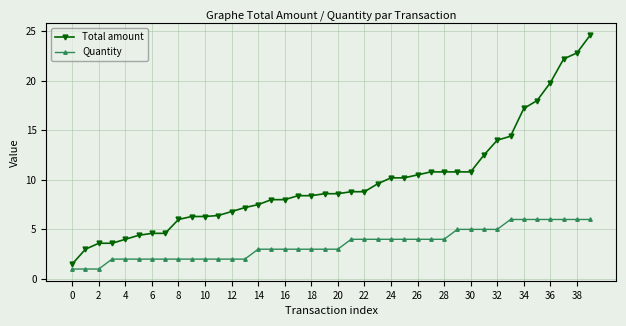

What is the value of the Quantity point at the 38th from the left?

6.0